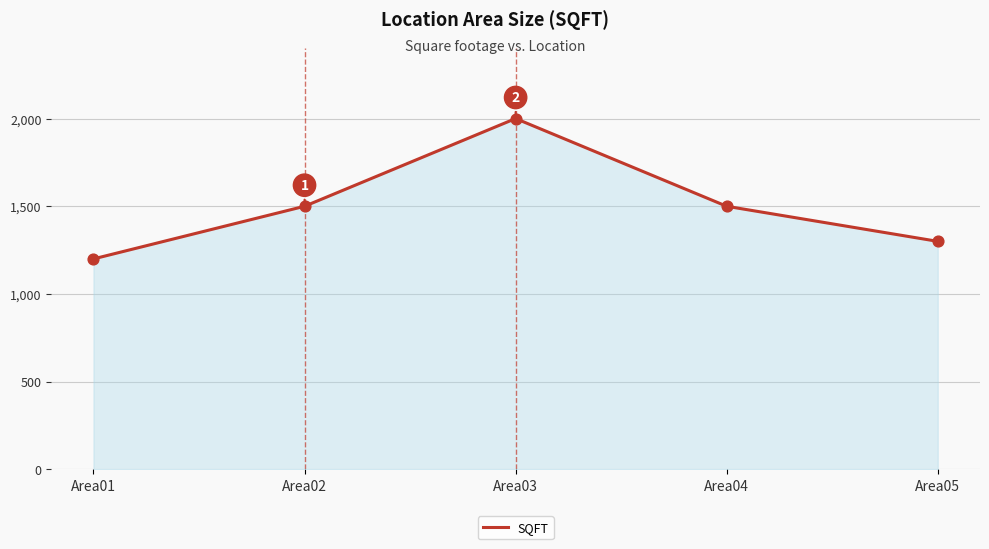

Between Area01 and Area04, which is larger?

Area04